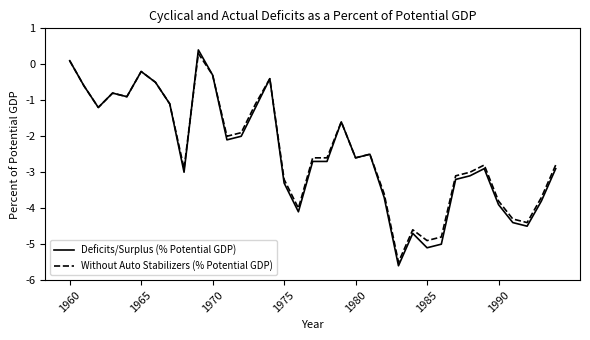

Which series has the largest range (max minus min)?

Deficits/Surplus (% Potential GDP)